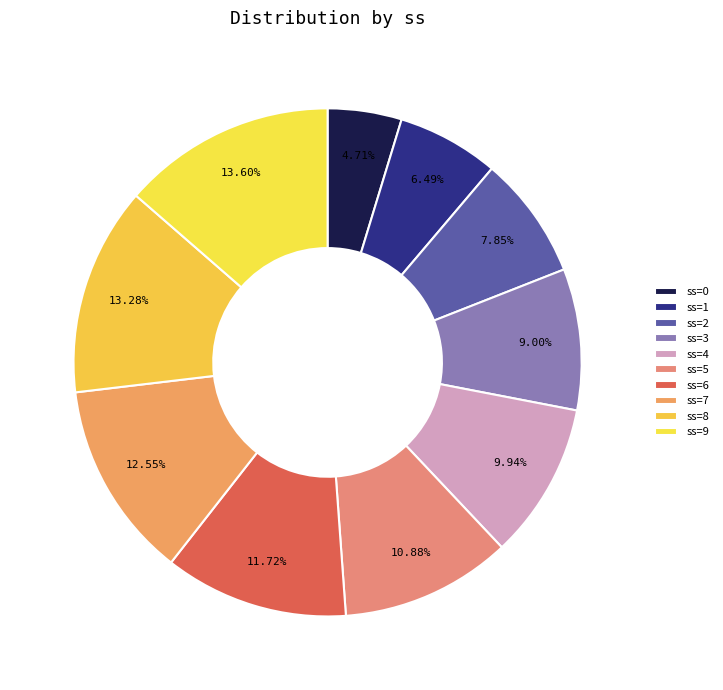

Count the number of slices in the pie.

10